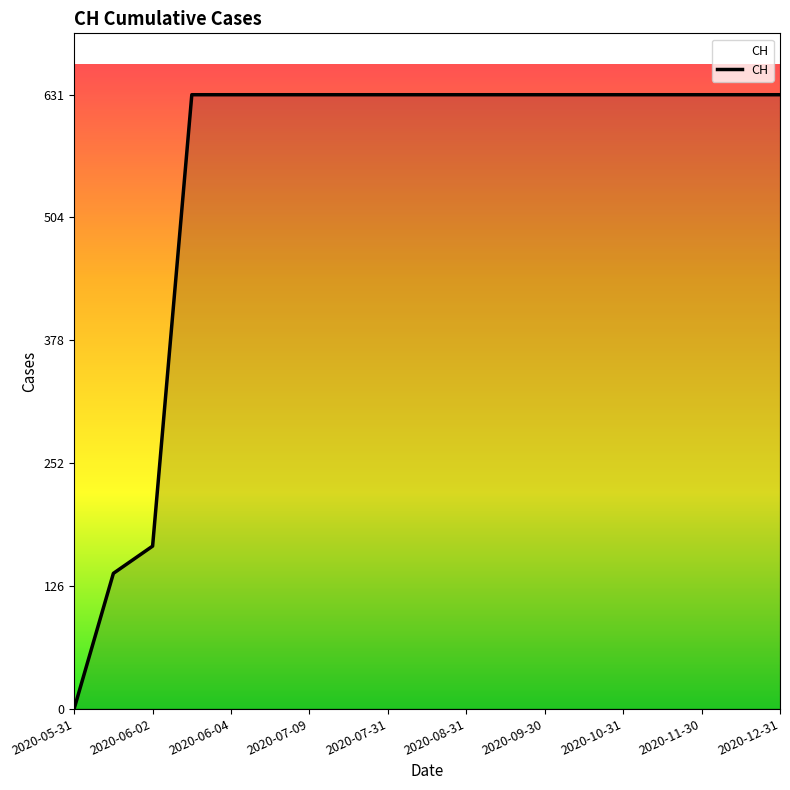

Reading right to left, what are all the values shown in this chart?

631	631	631	631	631	631	631	631	631	631	631	631	631	631	631	631	167	139	0